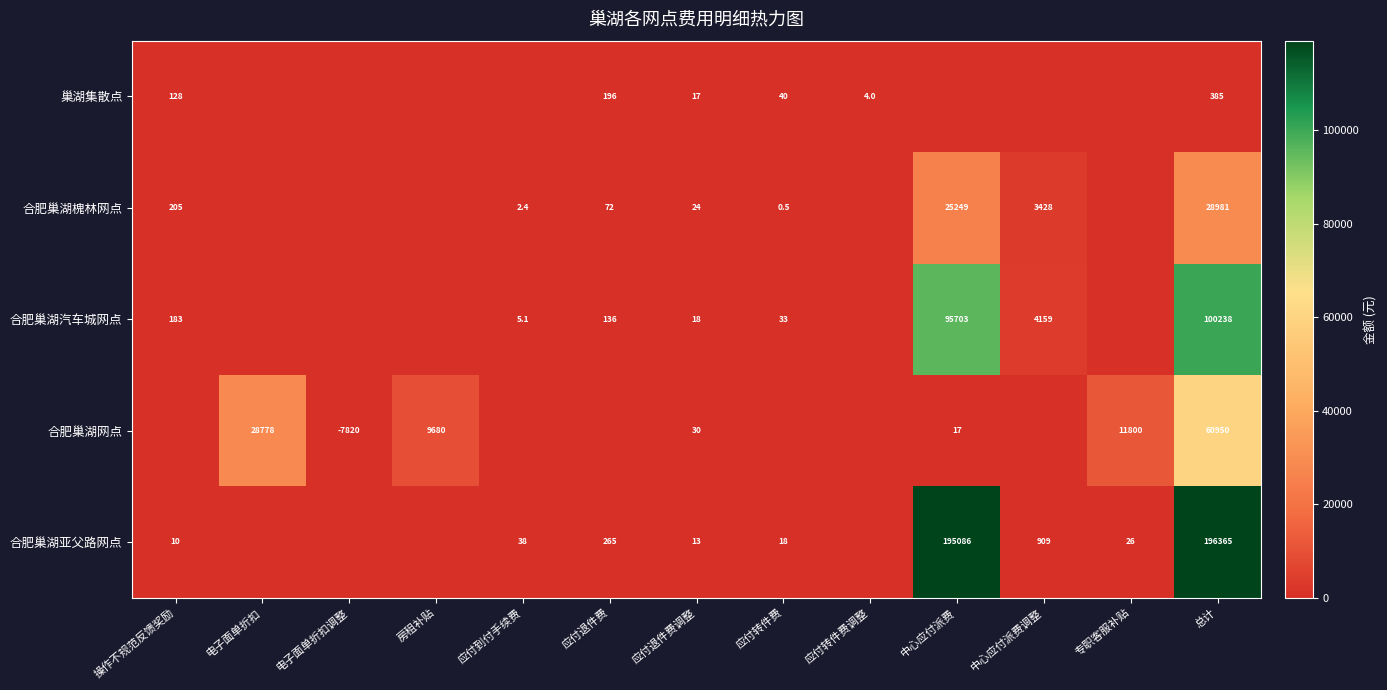

What is the total value across all series at 电子面单折扣?

28777.7